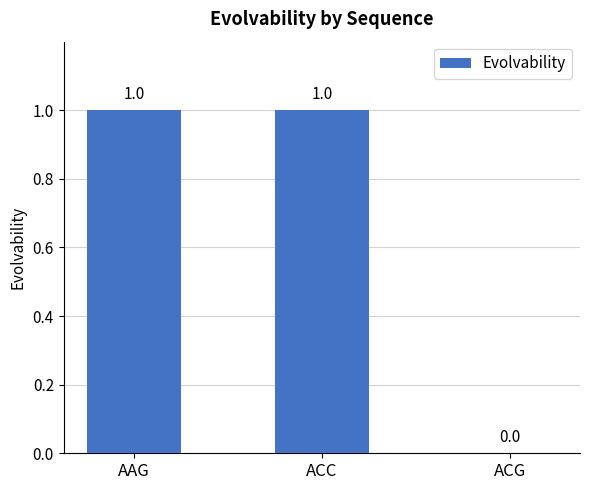

At which label is the value closest to 0?

ACG